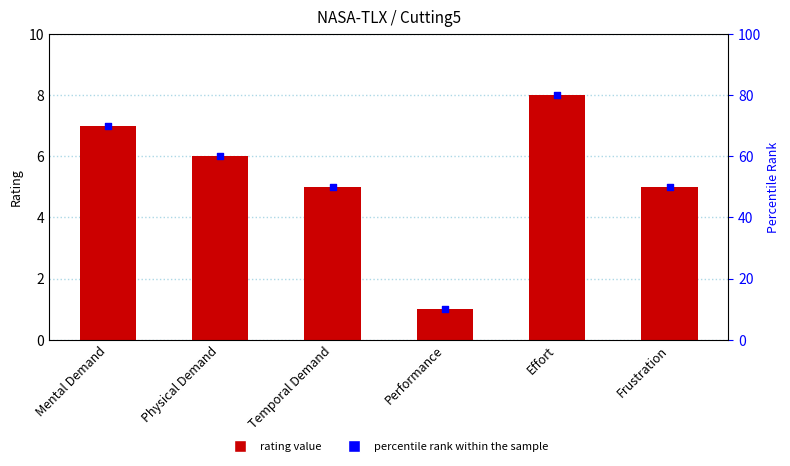

Which series contains the highest Y value?

percentile rank within the sample